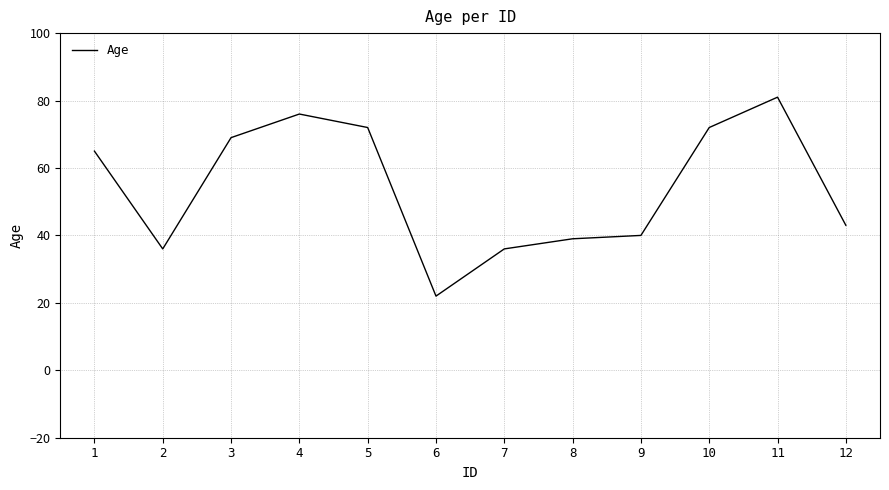

The value at 2 is 51. True or false?

False